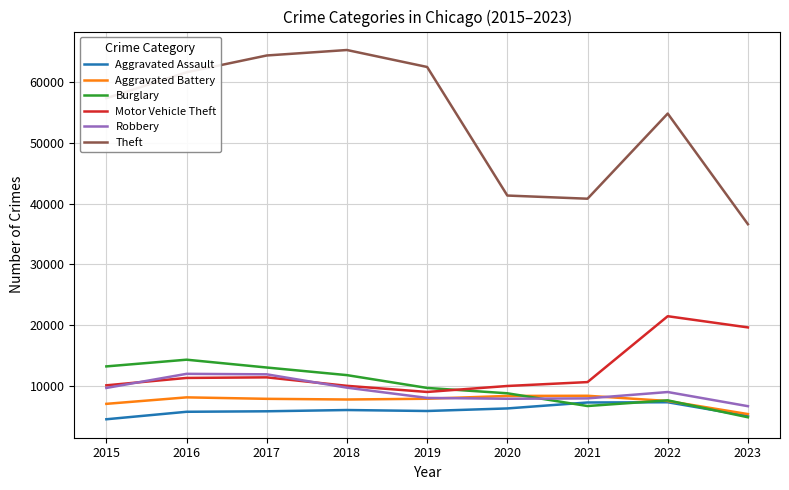

Which series changed the most between 2019 and 2023?

Theft